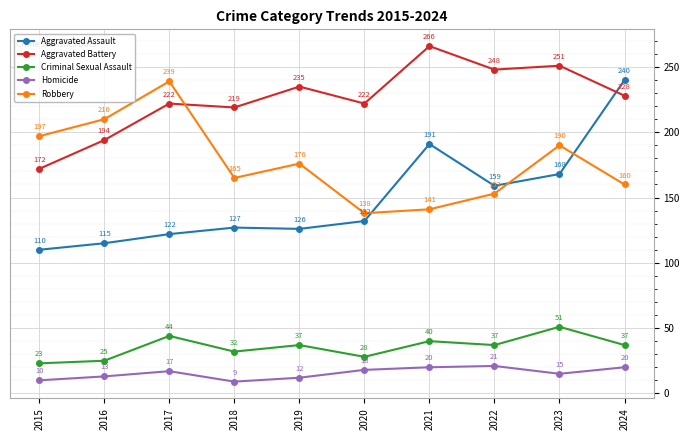

Where is the first local maximum for Homicide?

2017